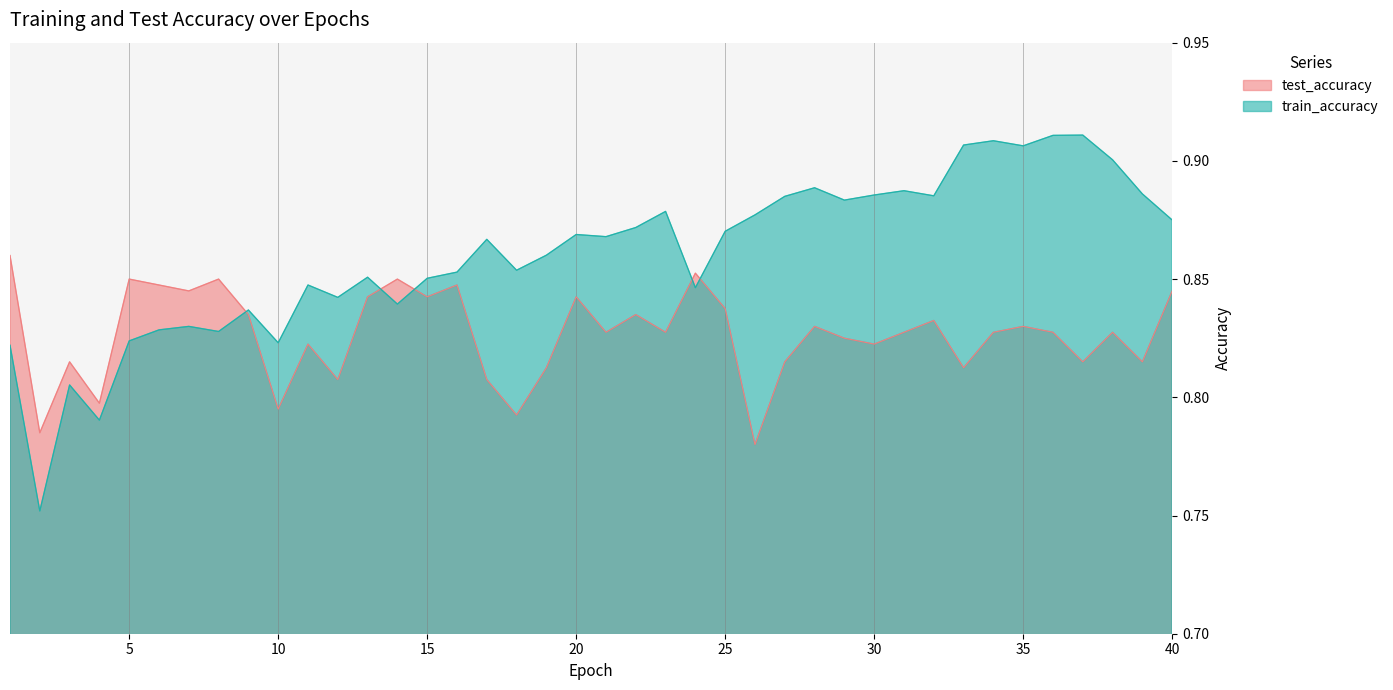

What is the value of the test_accuracy point at the 27th from the left?

0.8